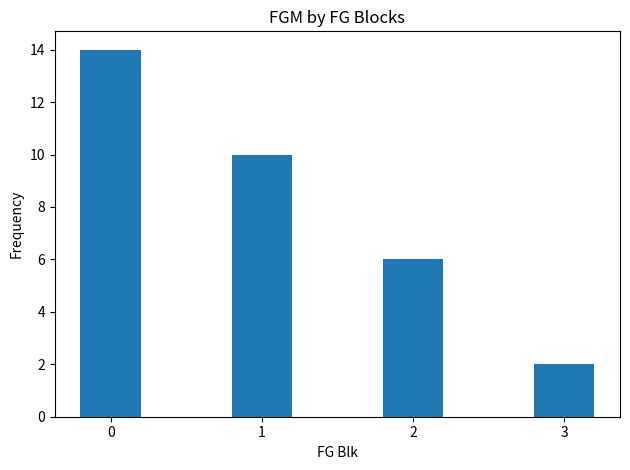

What is the average value?

8